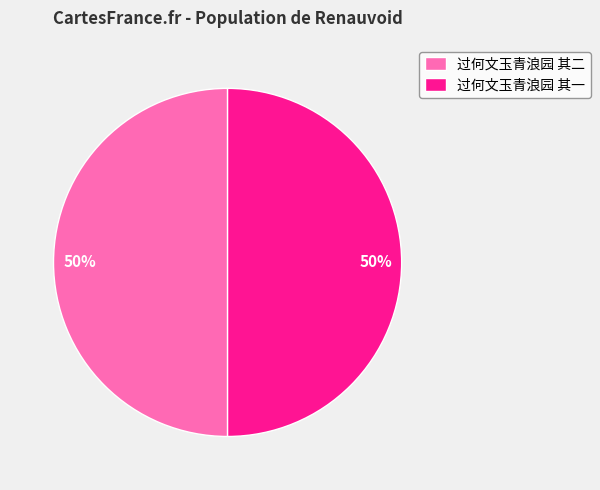

To the nearest percent, what portion does 过何文玉青浪园 其二 represent?

50%